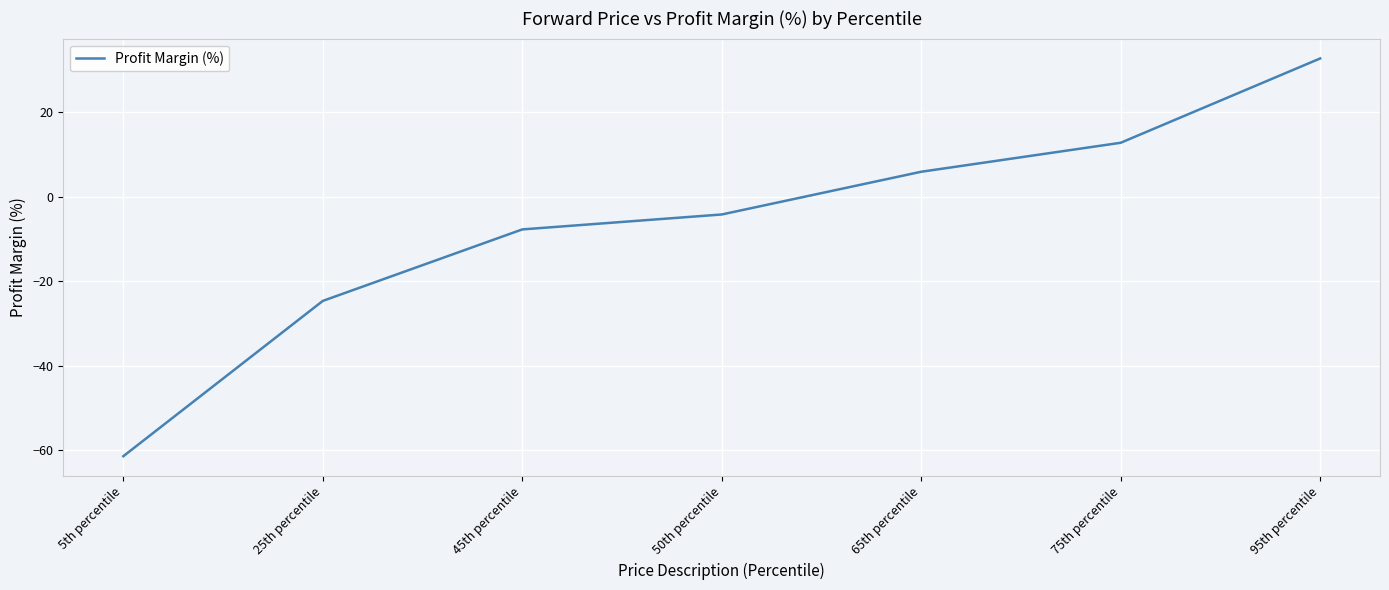

What is the greatest value displayed?

32.7